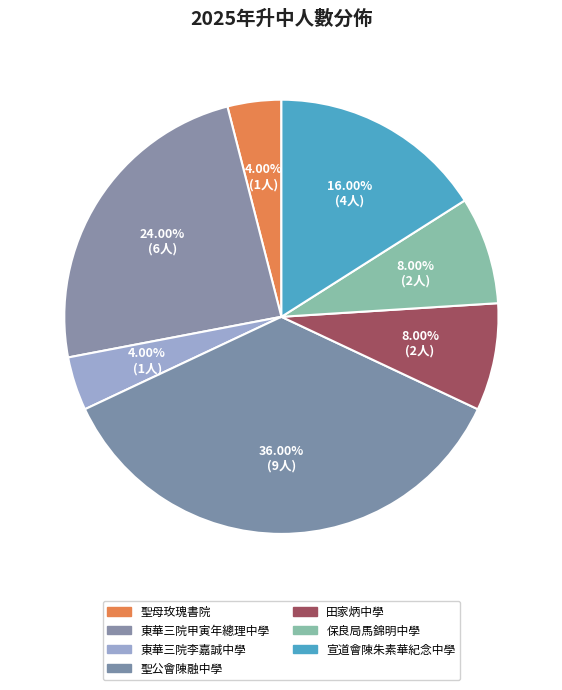

How many segments does this pie chart have?

7